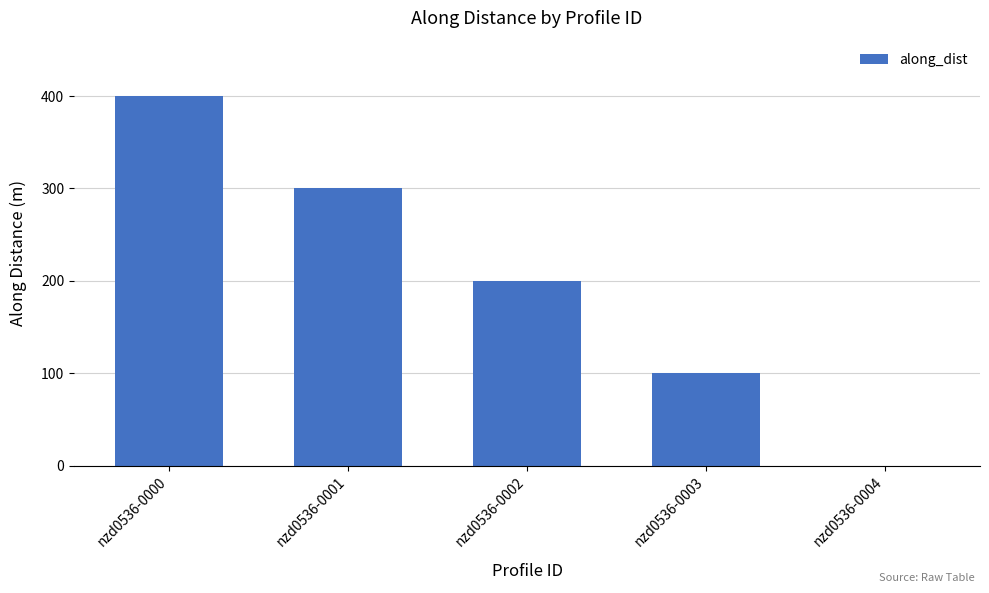

Reading left to right, list all the values displayed in this chart.

nzd0536-0000=400.0	nzd0536-0001=300.0	nzd0536-0002=200.0	nzd0536-0003=100.0	nzd0536-0004=0.0